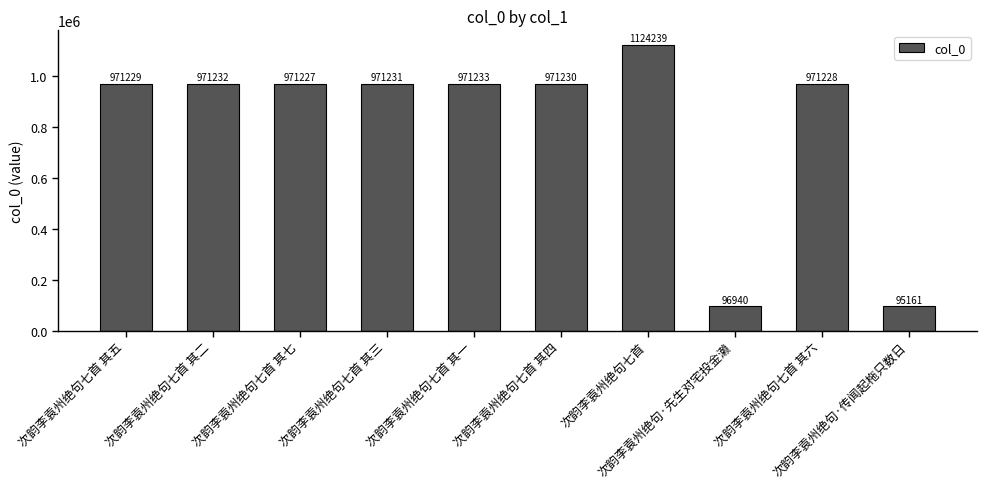

Reading left to right, list all the values displayed in this chart.

次韵李袁州绝句七首 其五=971229	次韵李袁州绝句七首 其二=971232	次韵李袁州绝句七首 其七=971227	次韵李袁州绝句七首 其三=971231	次韵李袁州绝句七首 其一=971233	次韵李袁州绝句七首 其四=971230	次韵李袁州绝句七首=1124239	次韵李袁州绝句·先生对宅投金濑=96940	次韵李袁州绝句七首 其六=971228	次韵李袁州绝句·传闻起柂只数日=95161